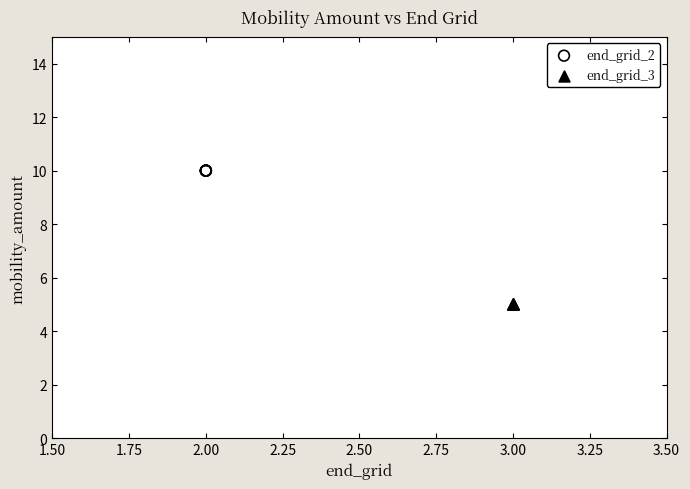

Which series contains the lowest Y value?

end_grid_3